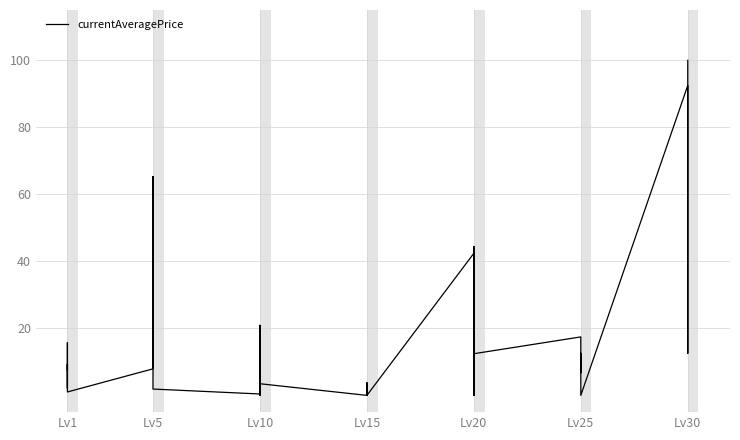

The chart shows a value of 124.9 at Lv30. True or false?

False